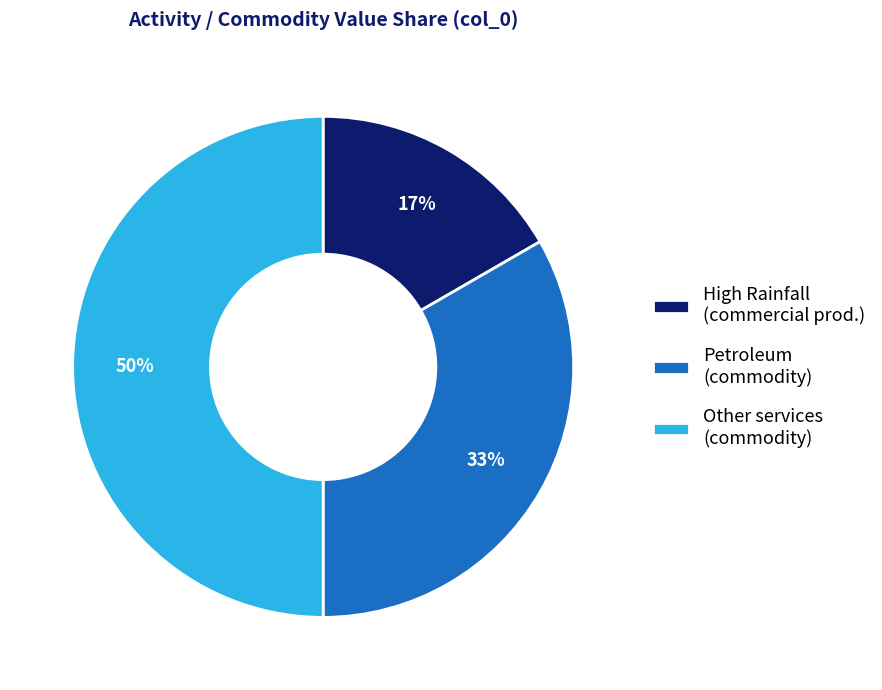

To the nearest percent, what is the difference between the largest and smallest slice percentages?

33%